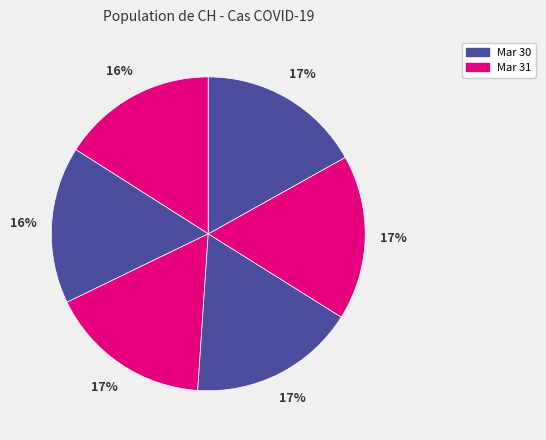

How many slices are in this pie chart?

6